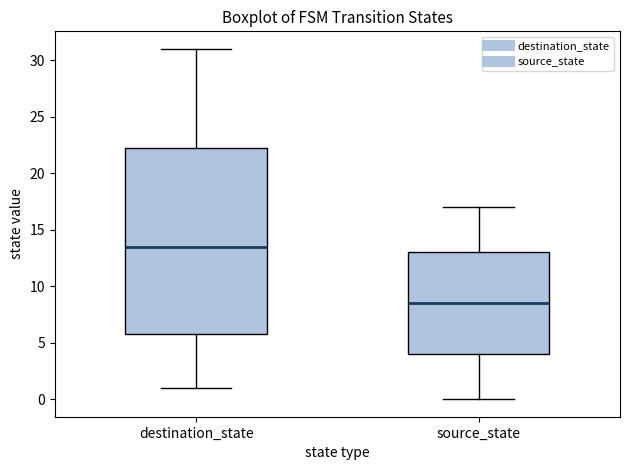

Reading left to right, read every box against the y-axis: the position of its median line, the range the box covers, and the ends of its whiskers. The values are not printed on the chart, so give them approximately, as read against the axis.

destination_state: median 13.5, box 6.0 to 22.5, whiskers 1.0 to 31.0
source_state: median 8.5, box 4.0 to 13.0, whiskers 0.0 to 17.0